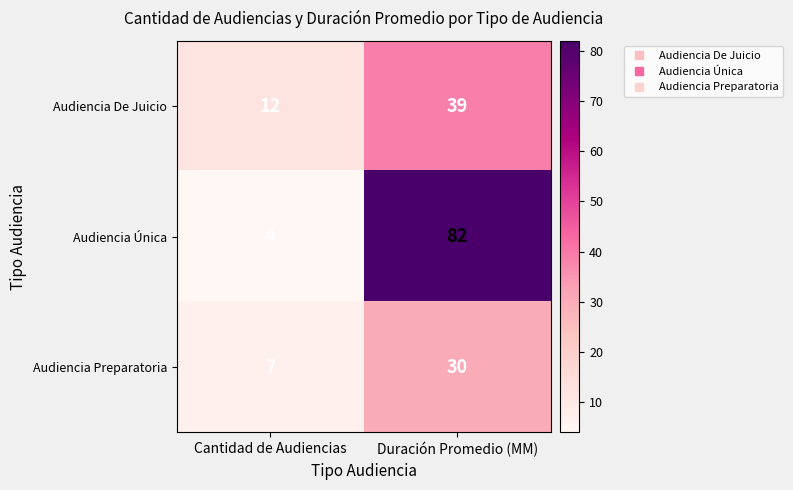

Which series has the largest range (max minus min)?

Audiencia Única